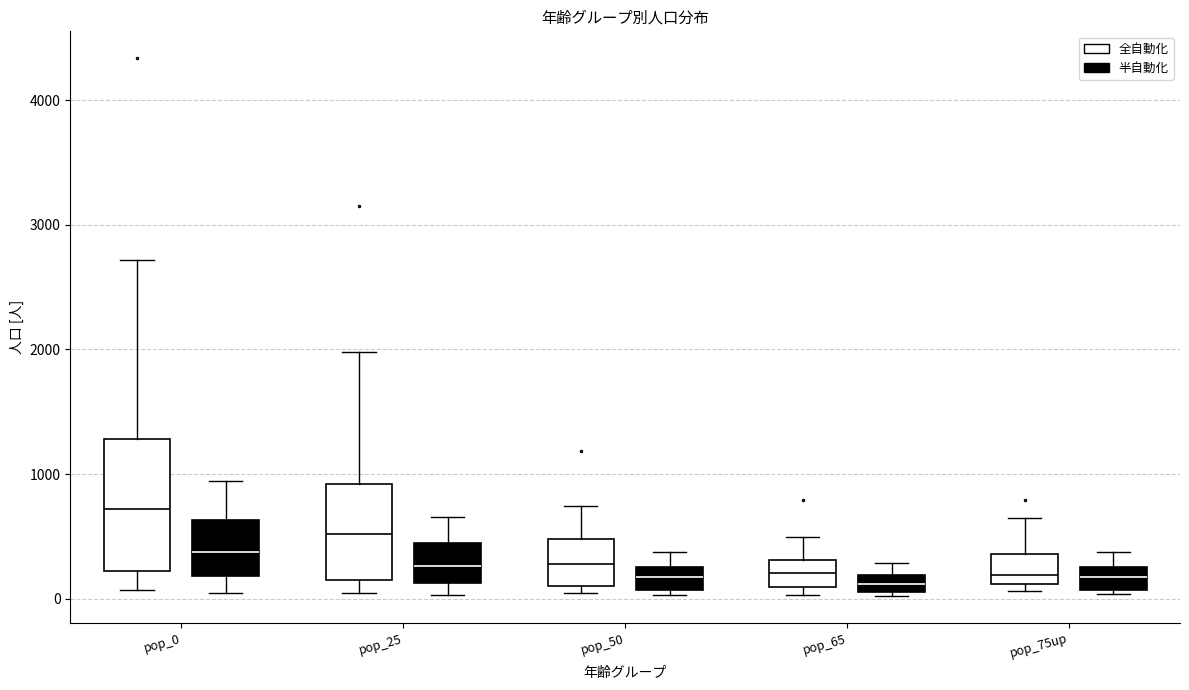

Which box is the tallest, from its lower edge to its upper edge?

pop_0 (全自動化)